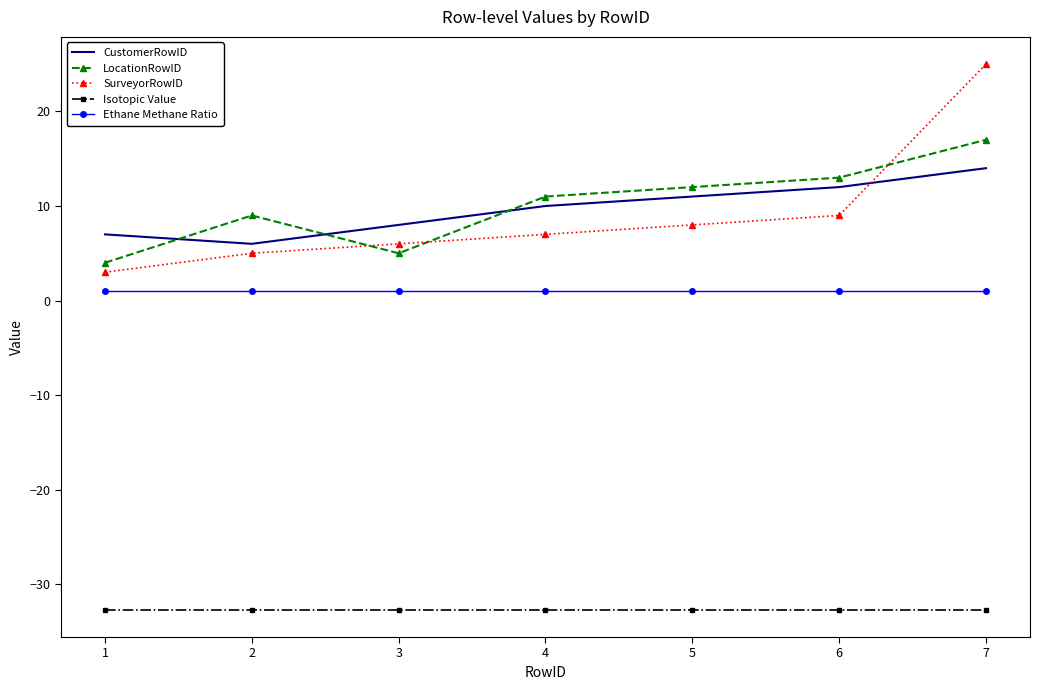

How many interior local valleys does the CustomerRowID series have?

1